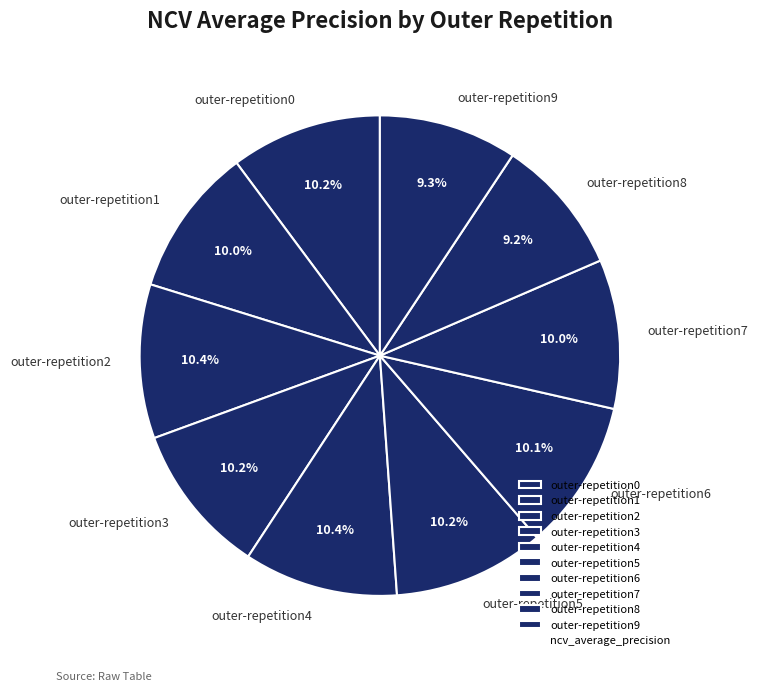

What portion of the pie excludes outer-repetition7?

90.0%